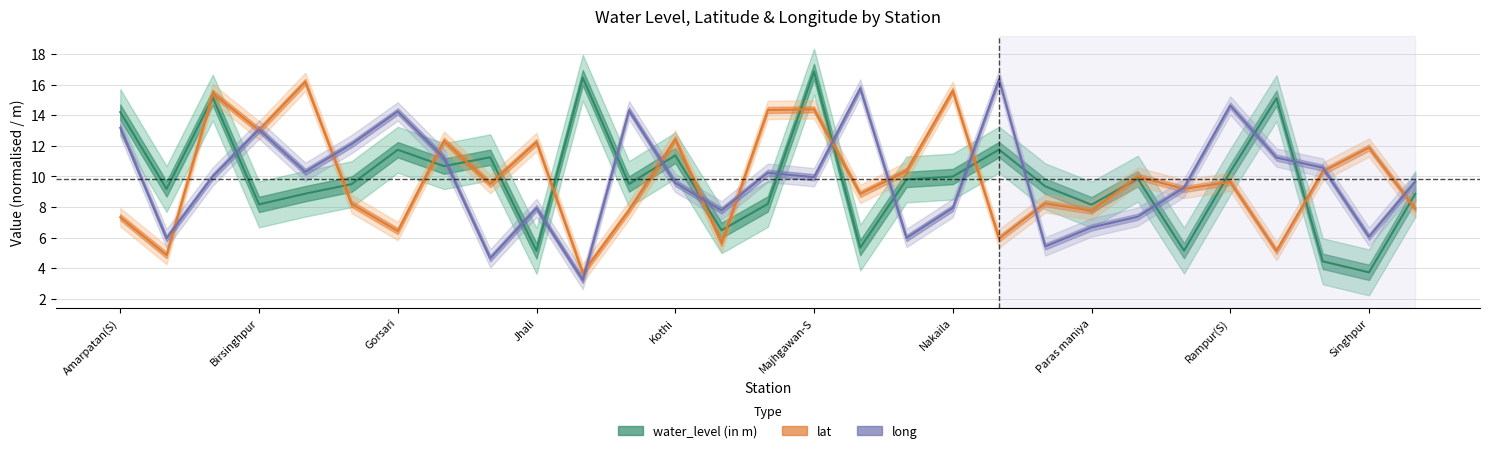

How many interior local peaks does the lat series have?

11